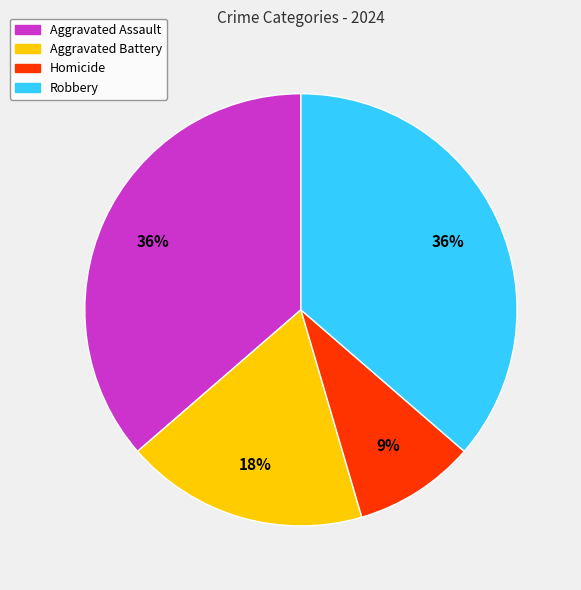

To the nearest percent, what is the difference between the largest and smallest slice percentages?

27%